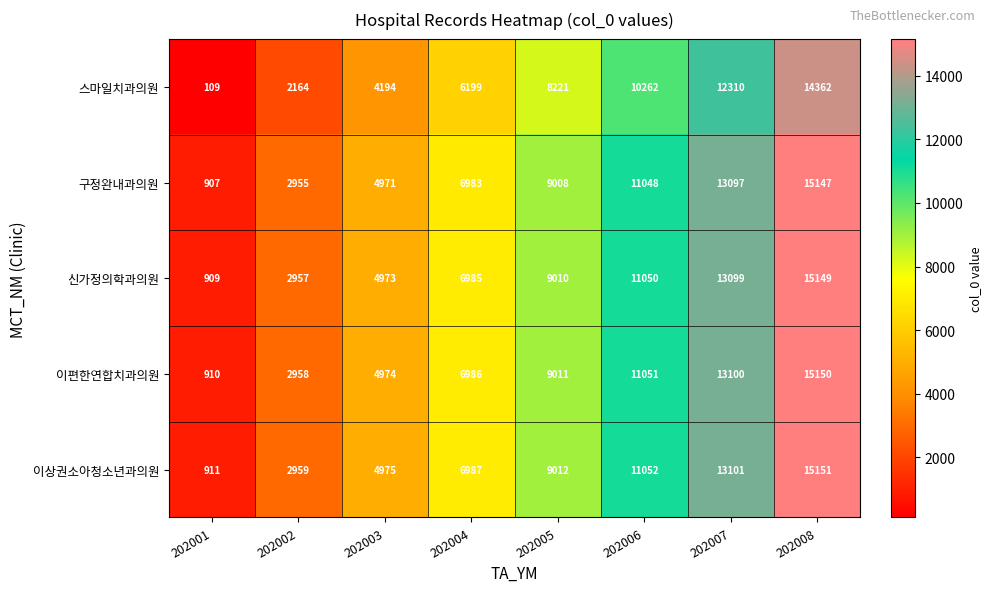

What is the smallest value displayed?

109